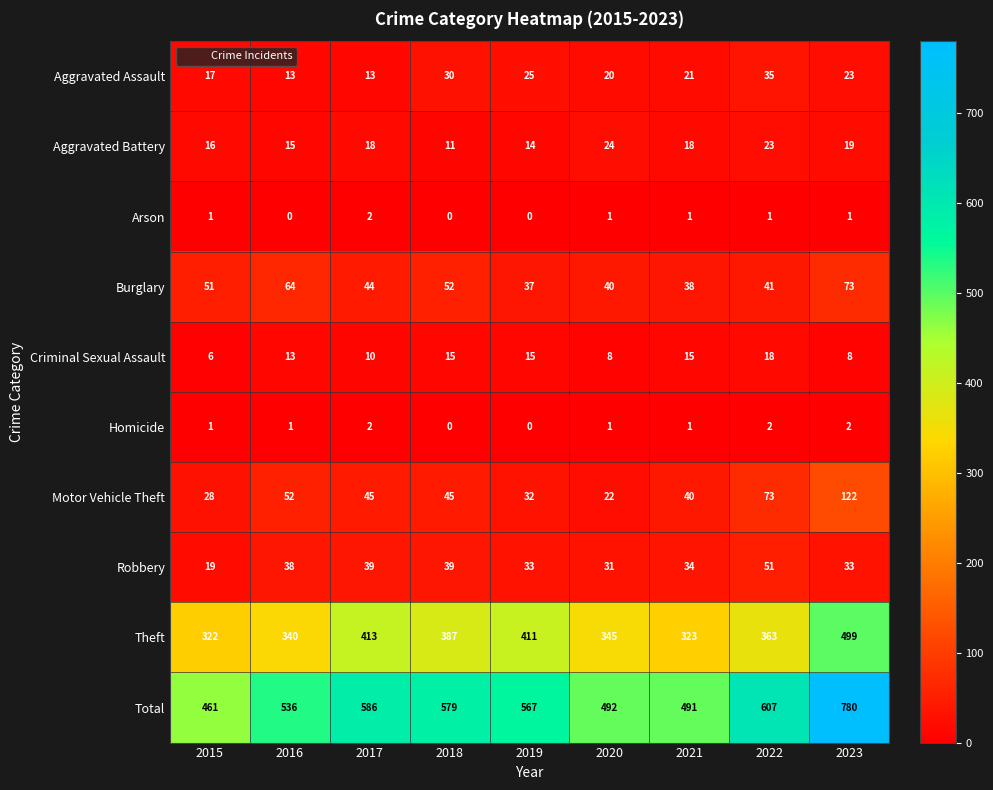

What is the greatest value displayed?

780